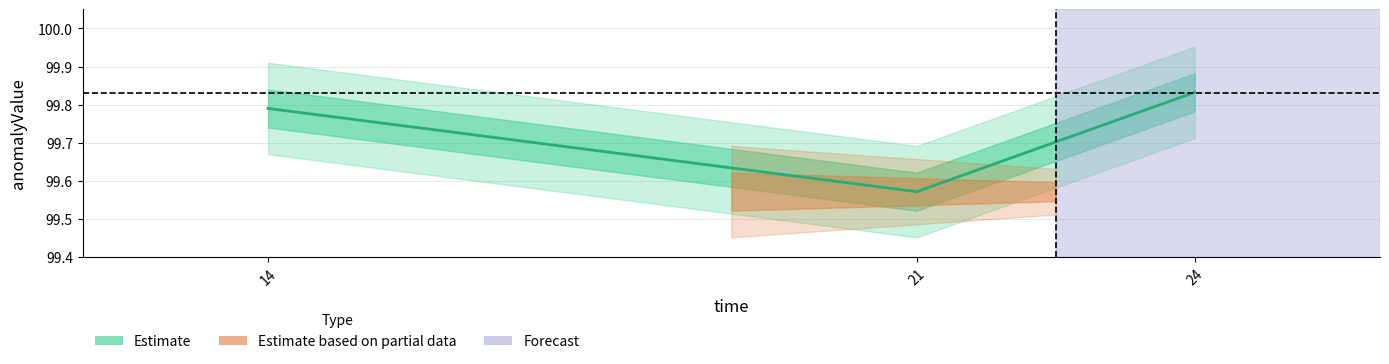

Reading right to left, transcribe all the data shown in this chart.

99.8	99.6	99.8